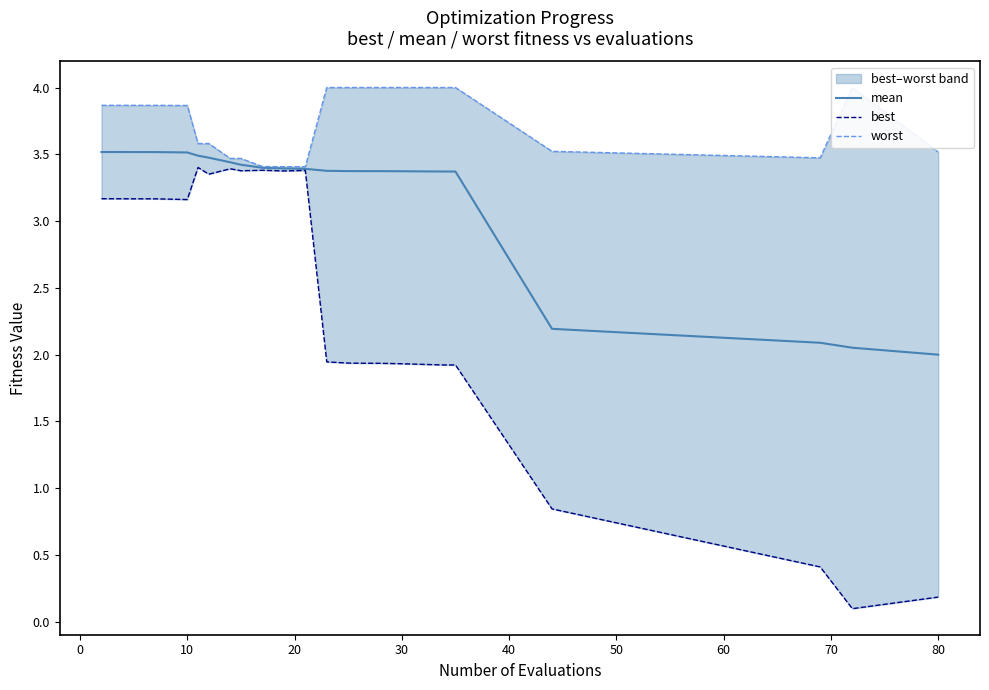

True or false: mean has a value of 3.4 at 30.

True